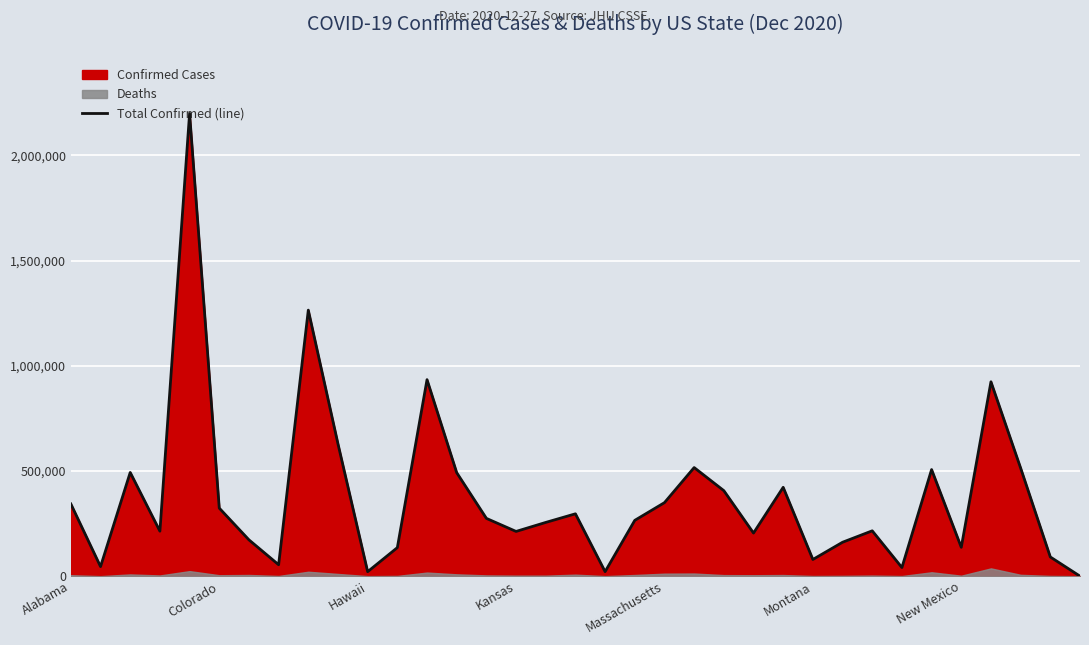

Reading left to right, list all the values displayed in this chart.

343458	45497	493041	213969	2199319	323619	172743	54473	1264588	628788	21432	135787	934142	492021	274793	212749	255562	296499	21547	265440	349602	516326	406545	205023	422423	79433	161337	215653	41131	506724	137226	924014	513930	91354	122